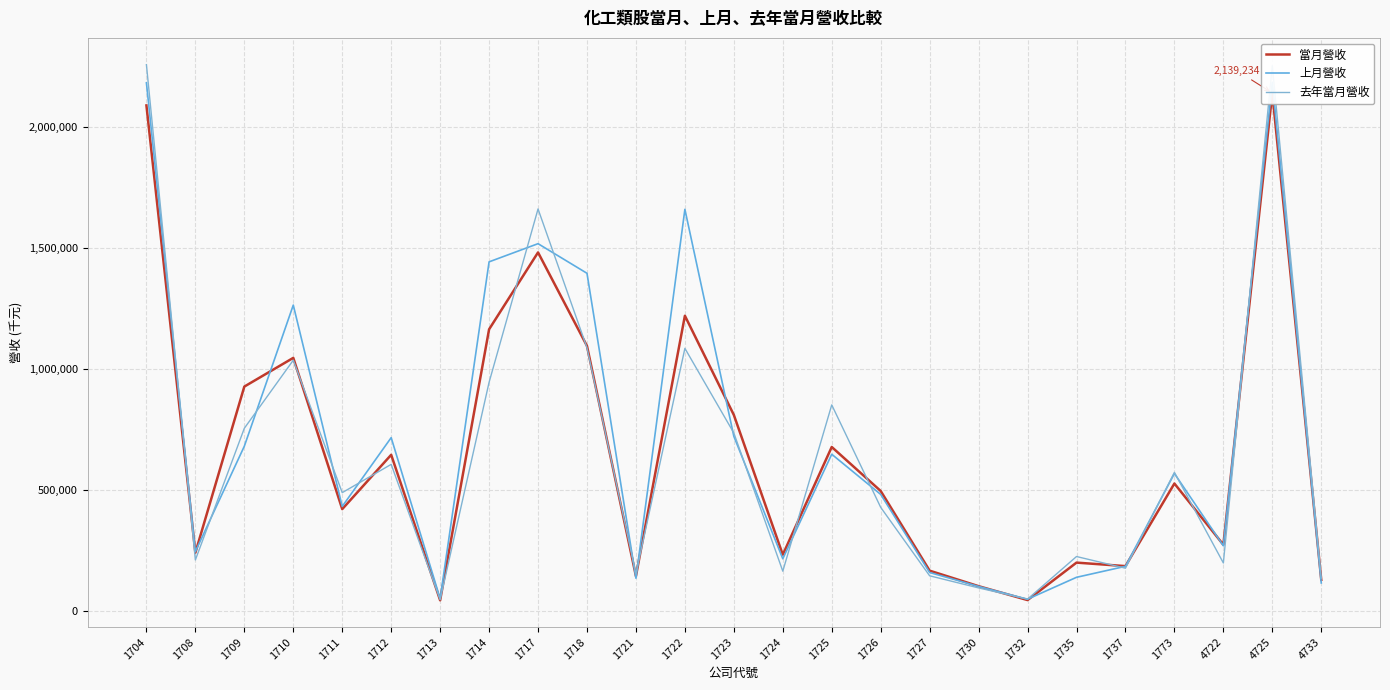

The value of 上月營收 at 1714 is 1442149. True or false?

True